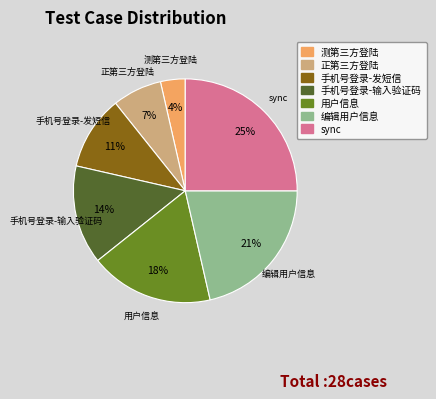

What is the ratio of the value at 正第三方登陆 to the value at 编辑用户信息?

0.3